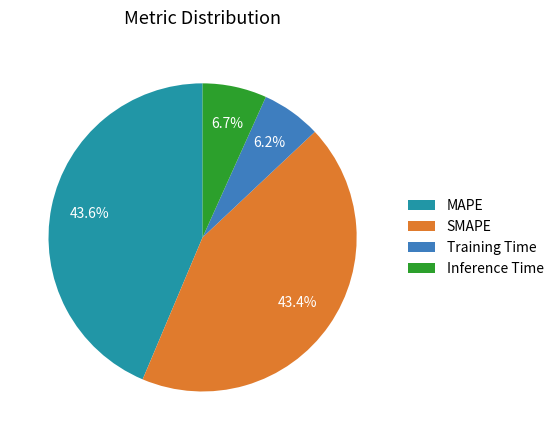

Between SMAPE and Inference Time, which is larger?

SMAPE